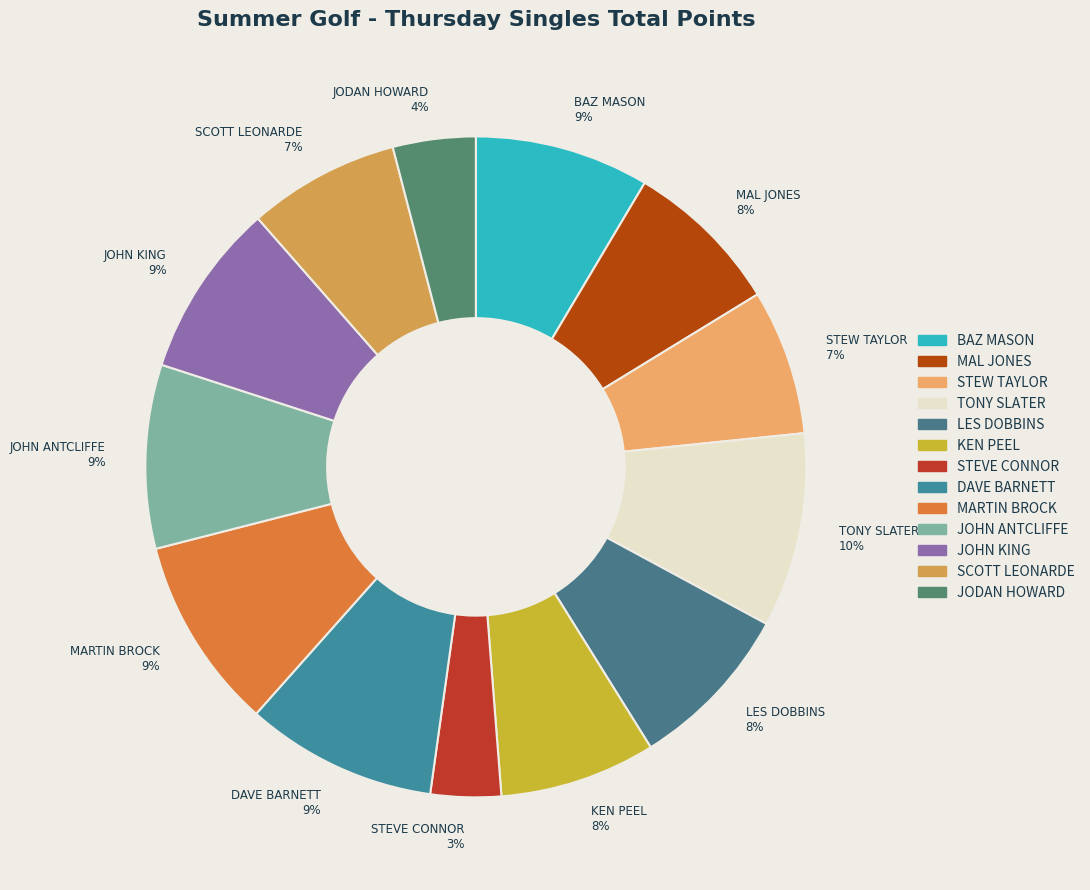

Do JOHN ANTCLIFFE 9% and JODAN HOWARD 4% together represent more than half of the pie?

No